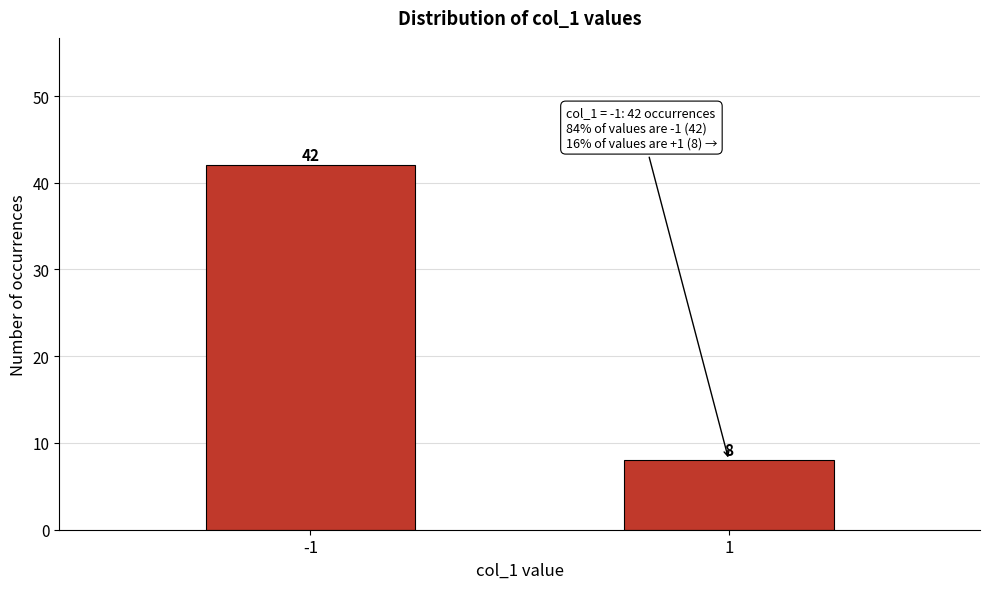

Reading left to right, extract all data points from this chart.

-1=42	1=8